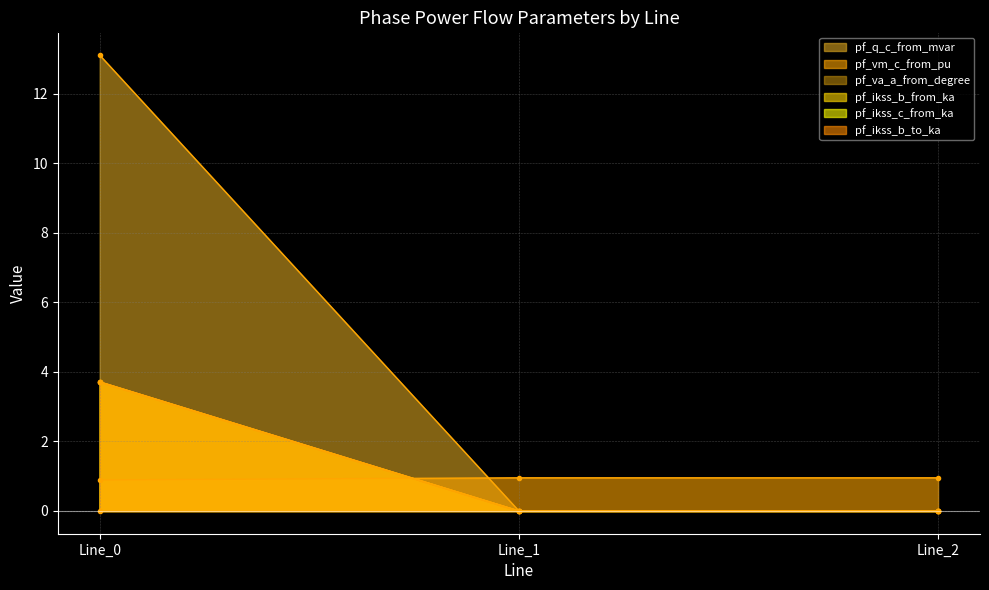

Is the value of pf_vm_c_from_pu at Line_2 greater than the value of pf_q_c_from_mvar at Line_0?

No